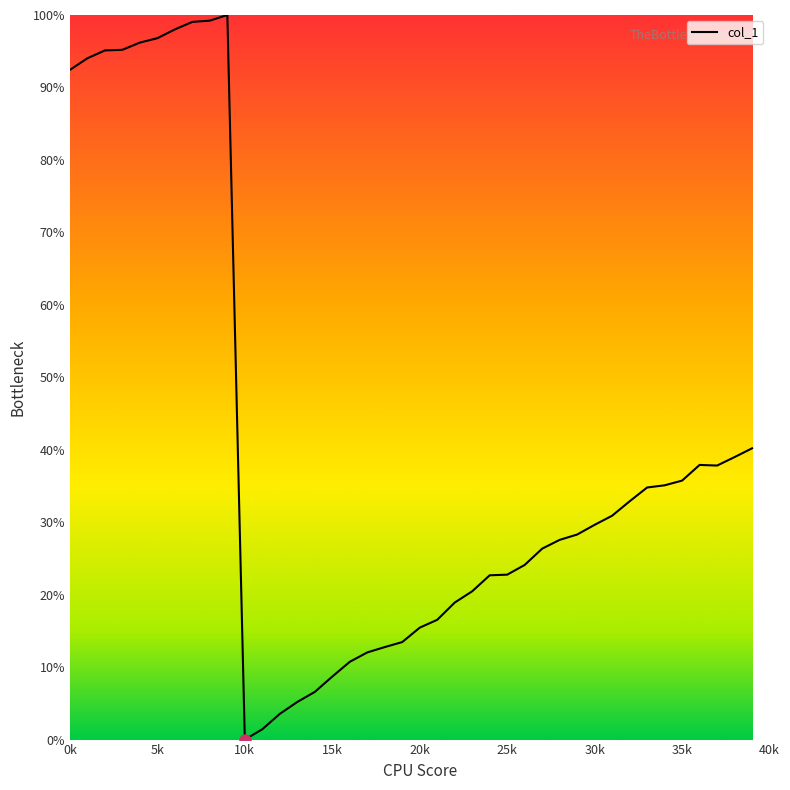

What is the greatest value displayed?

100.0